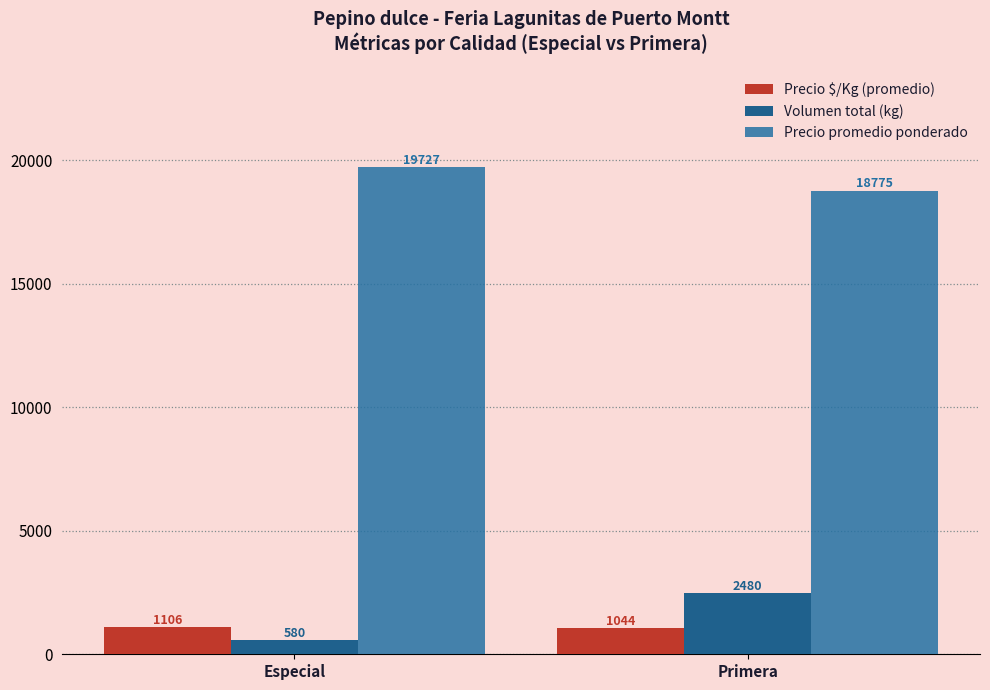

Reading right to left, transcribe all the data shown in this chart.

Precio $/Kg (promedio): Primera=1044	Especial=1106
Volumen total (kg): Primera=2480	Especial=580
Precio promedio ponderado: Primera=18775	Especial=19727